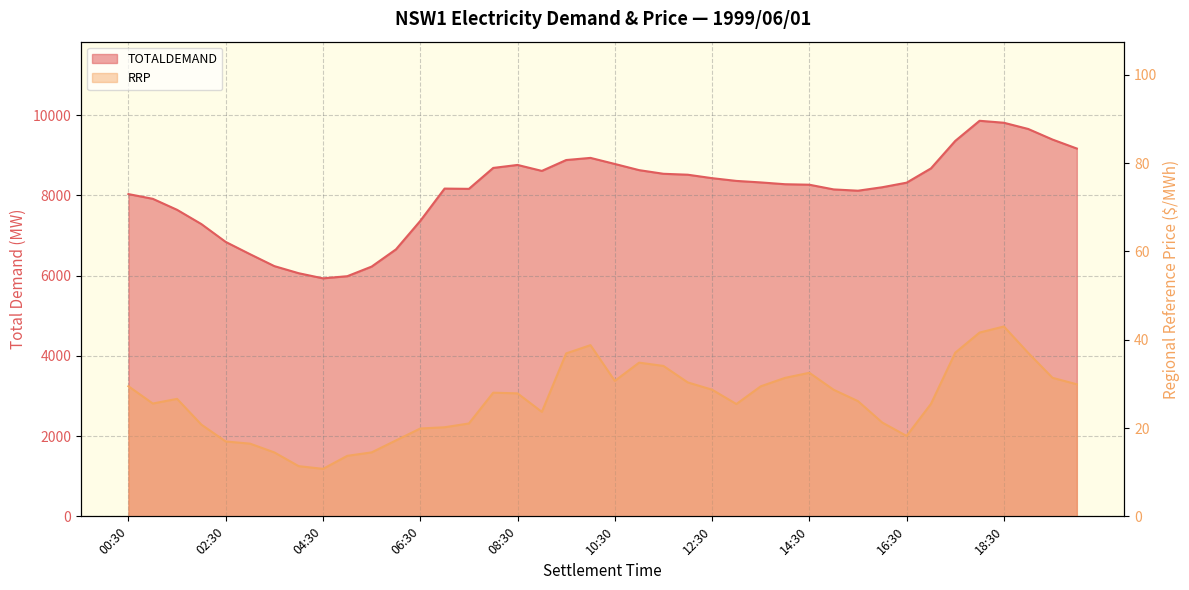

How many data points in RRP are less than 27?

20